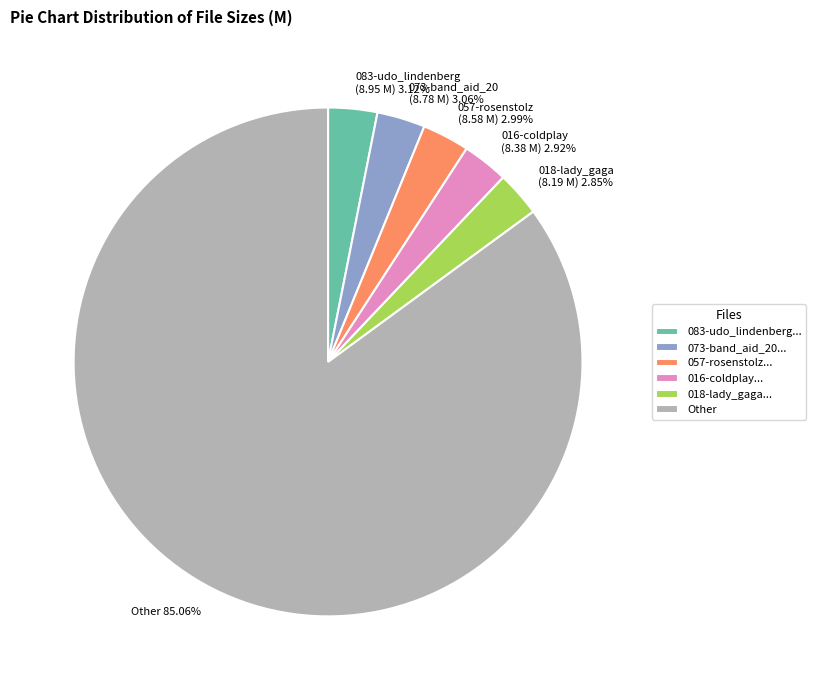

Is the sum of 073-band_aid_20 (8.78 M) 3.06% and 018-lady_gaga (8.19 M) 2.85% greater than half?

No